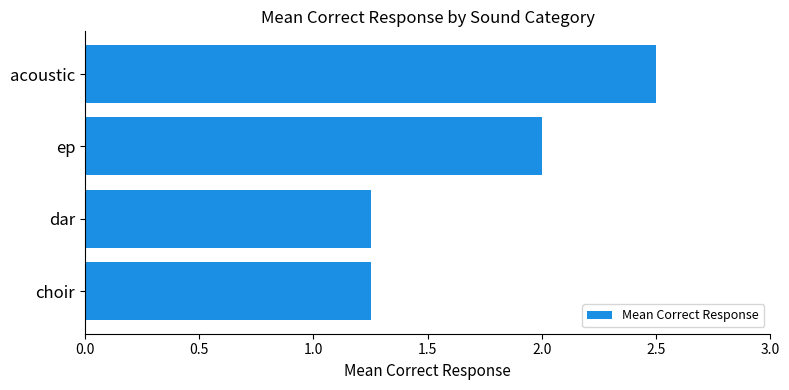

Approximately how many times larger is the value at choir compared to dar?

1.0